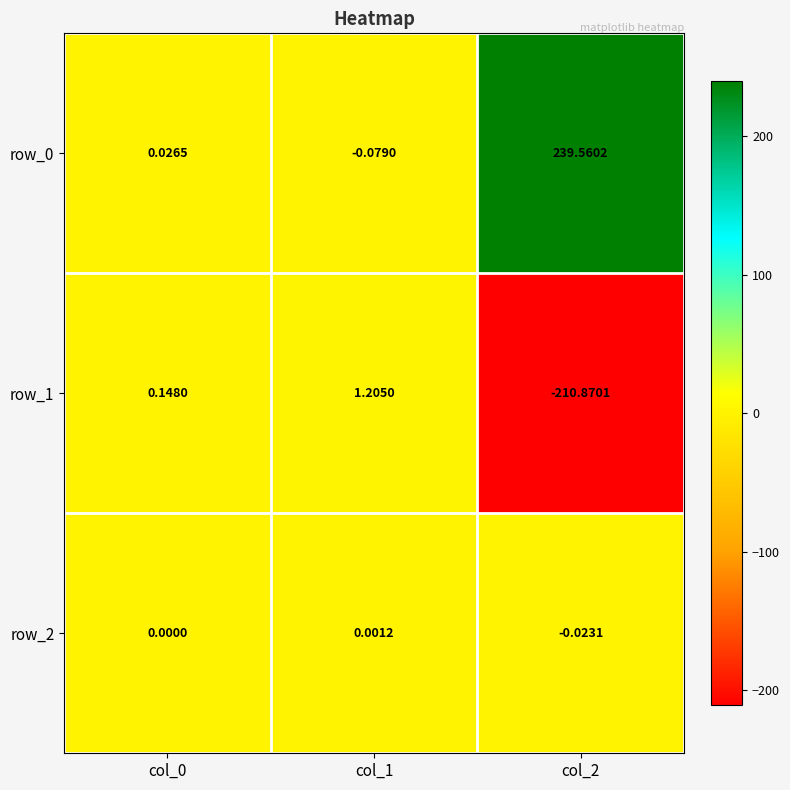

What is the sum of all row_0 values?

239.5